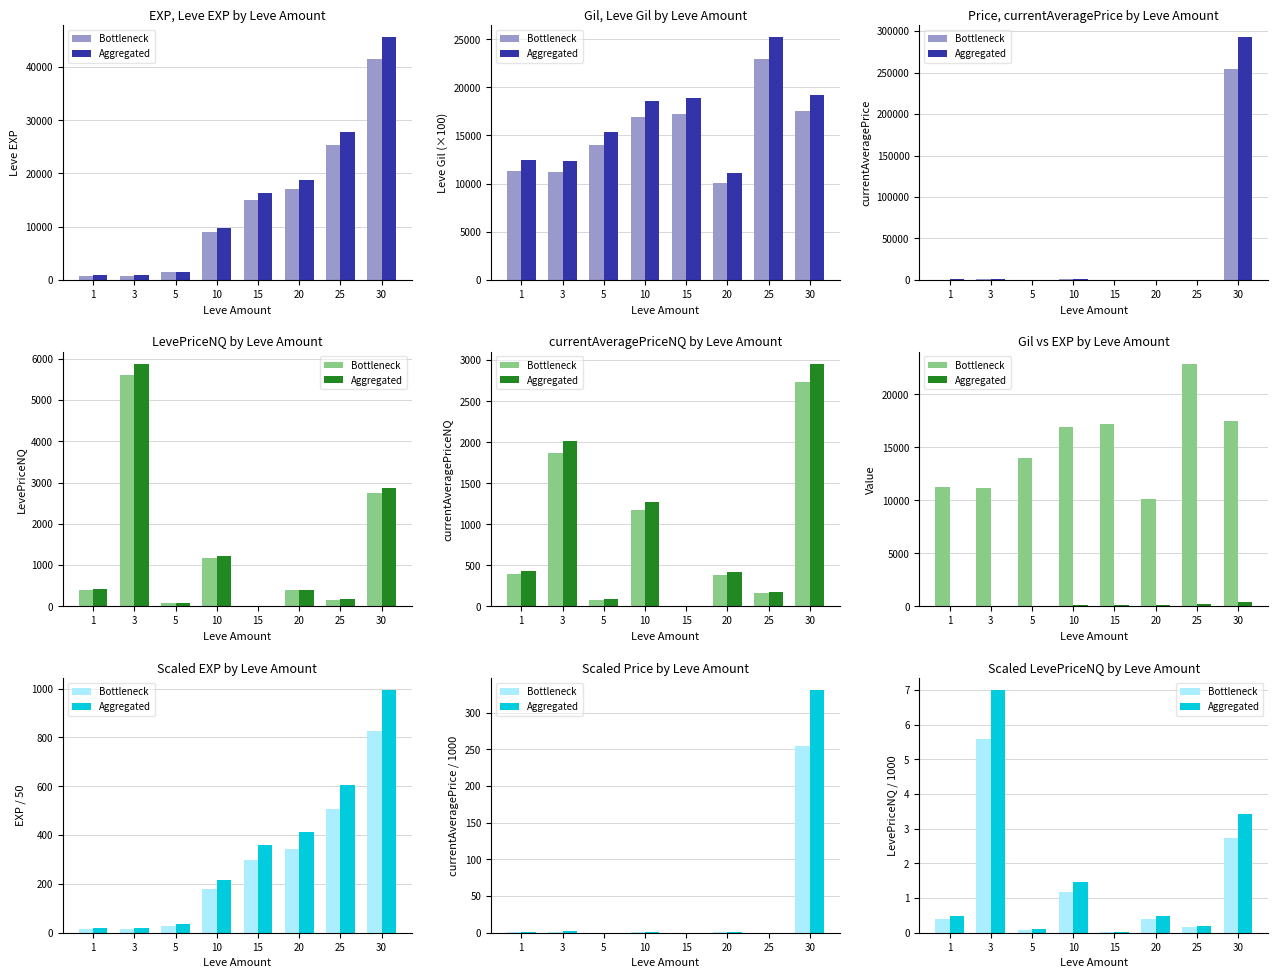

Count the number of categories in the chart.

8